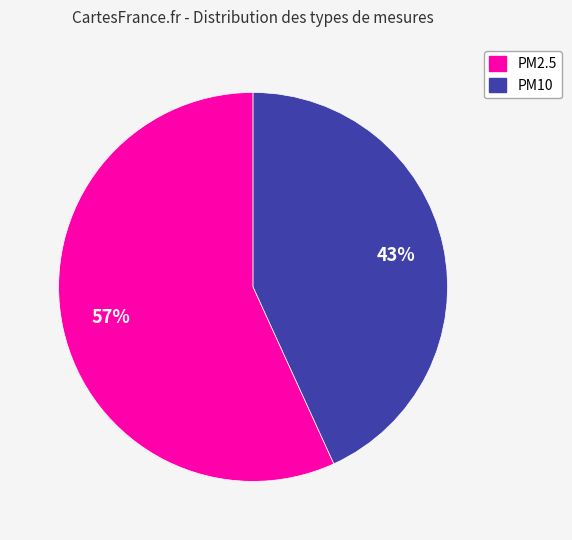

What is the largest slice in the pie chart?

PM2.5